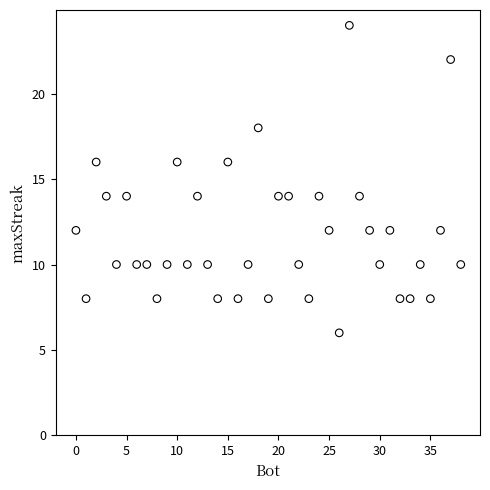

What is the range of X values (max minus min)?

38